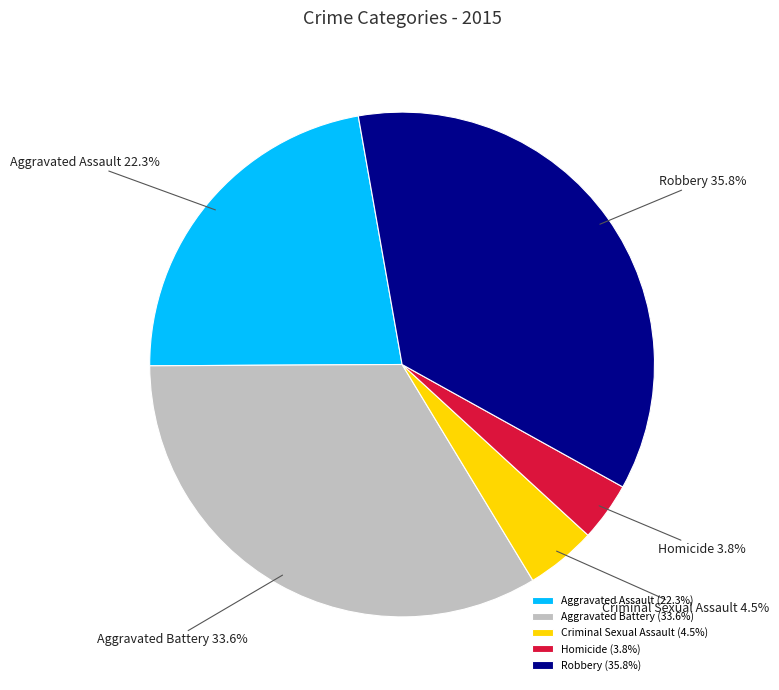

Do Aggravated Battery and Homicide together represent more than half of the pie?

No